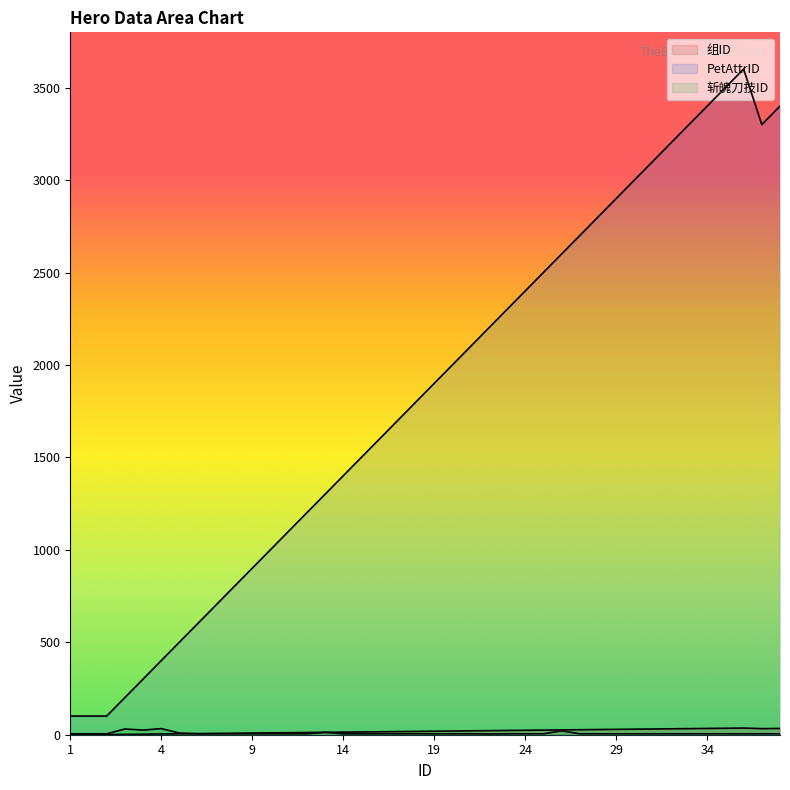

True or false: 组ID has more than 1 points higher than both neighbors.

False